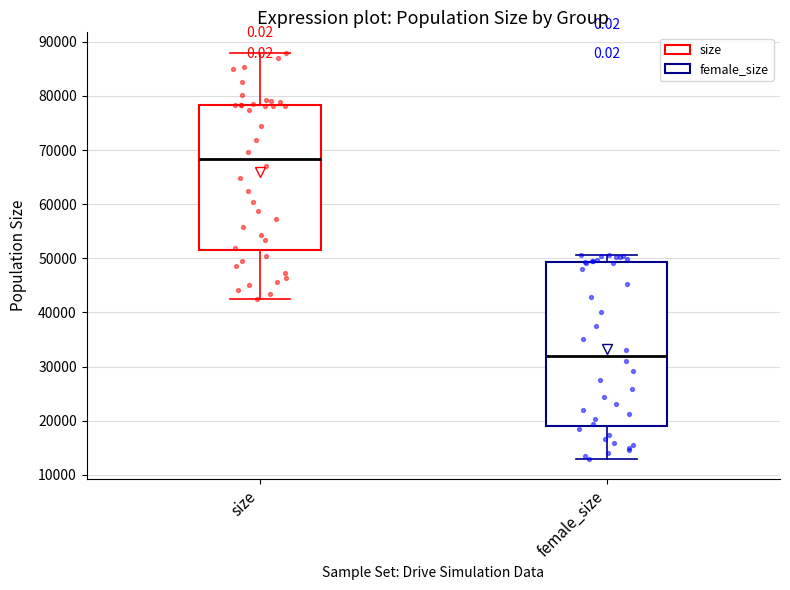

Which box has the lowest median line?

female_size